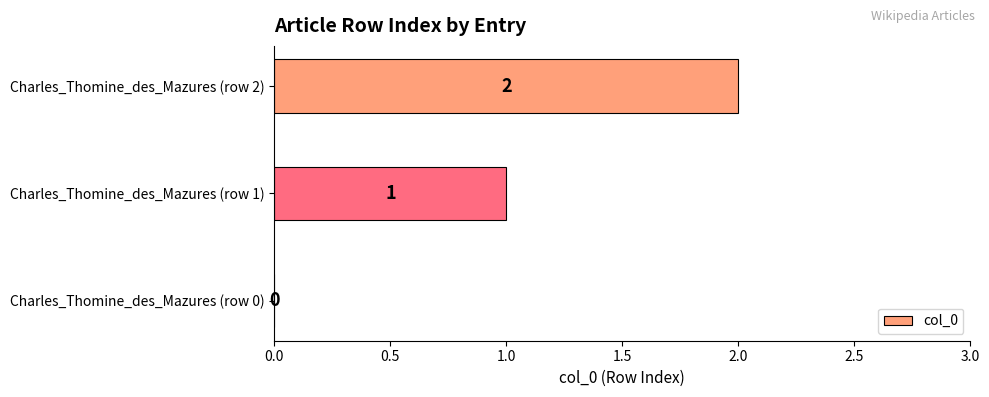

True or false: the data shows 2 at Charles_Thomine_des_Mazures (row 2).

True